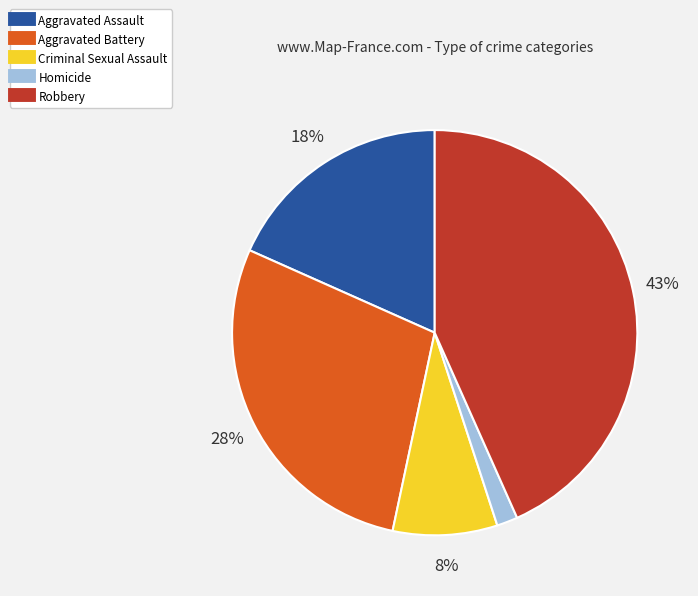

To the nearest percent, what is the average slice percentage?

20%